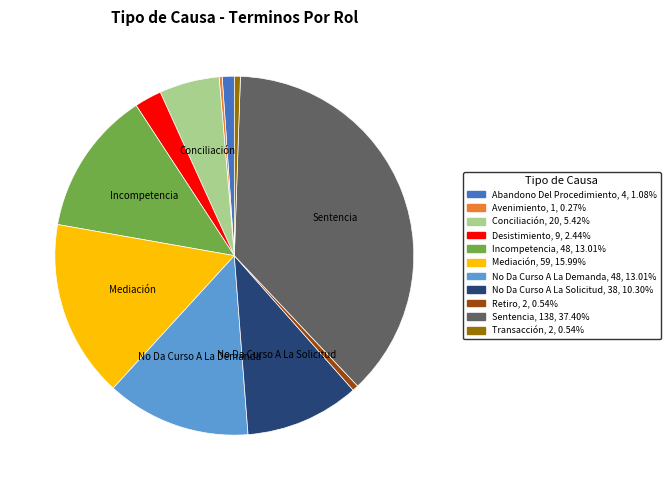

Is there a majority slice in this chart?

No